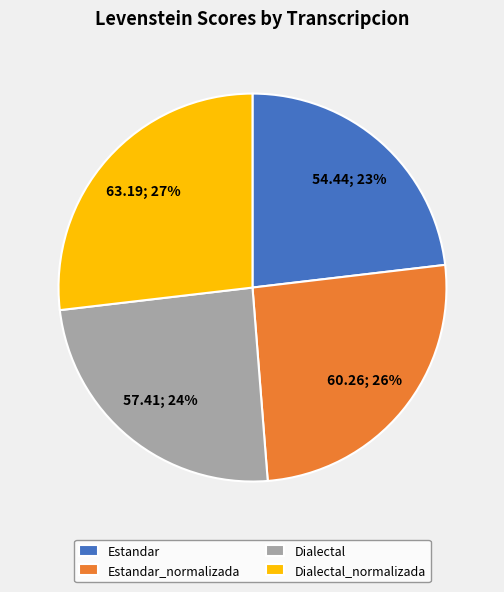

What percentage is the Dialectal_normalizada slice, to the nearest percent?

27%